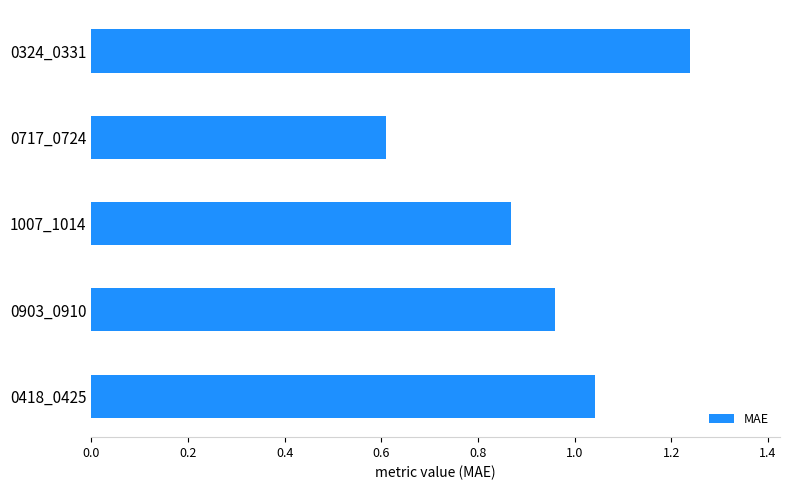

Rank the categories by value from lowest to highest.

0717_0724, 1007_1014, 0903_0910, 0418_0425, 0324_0331